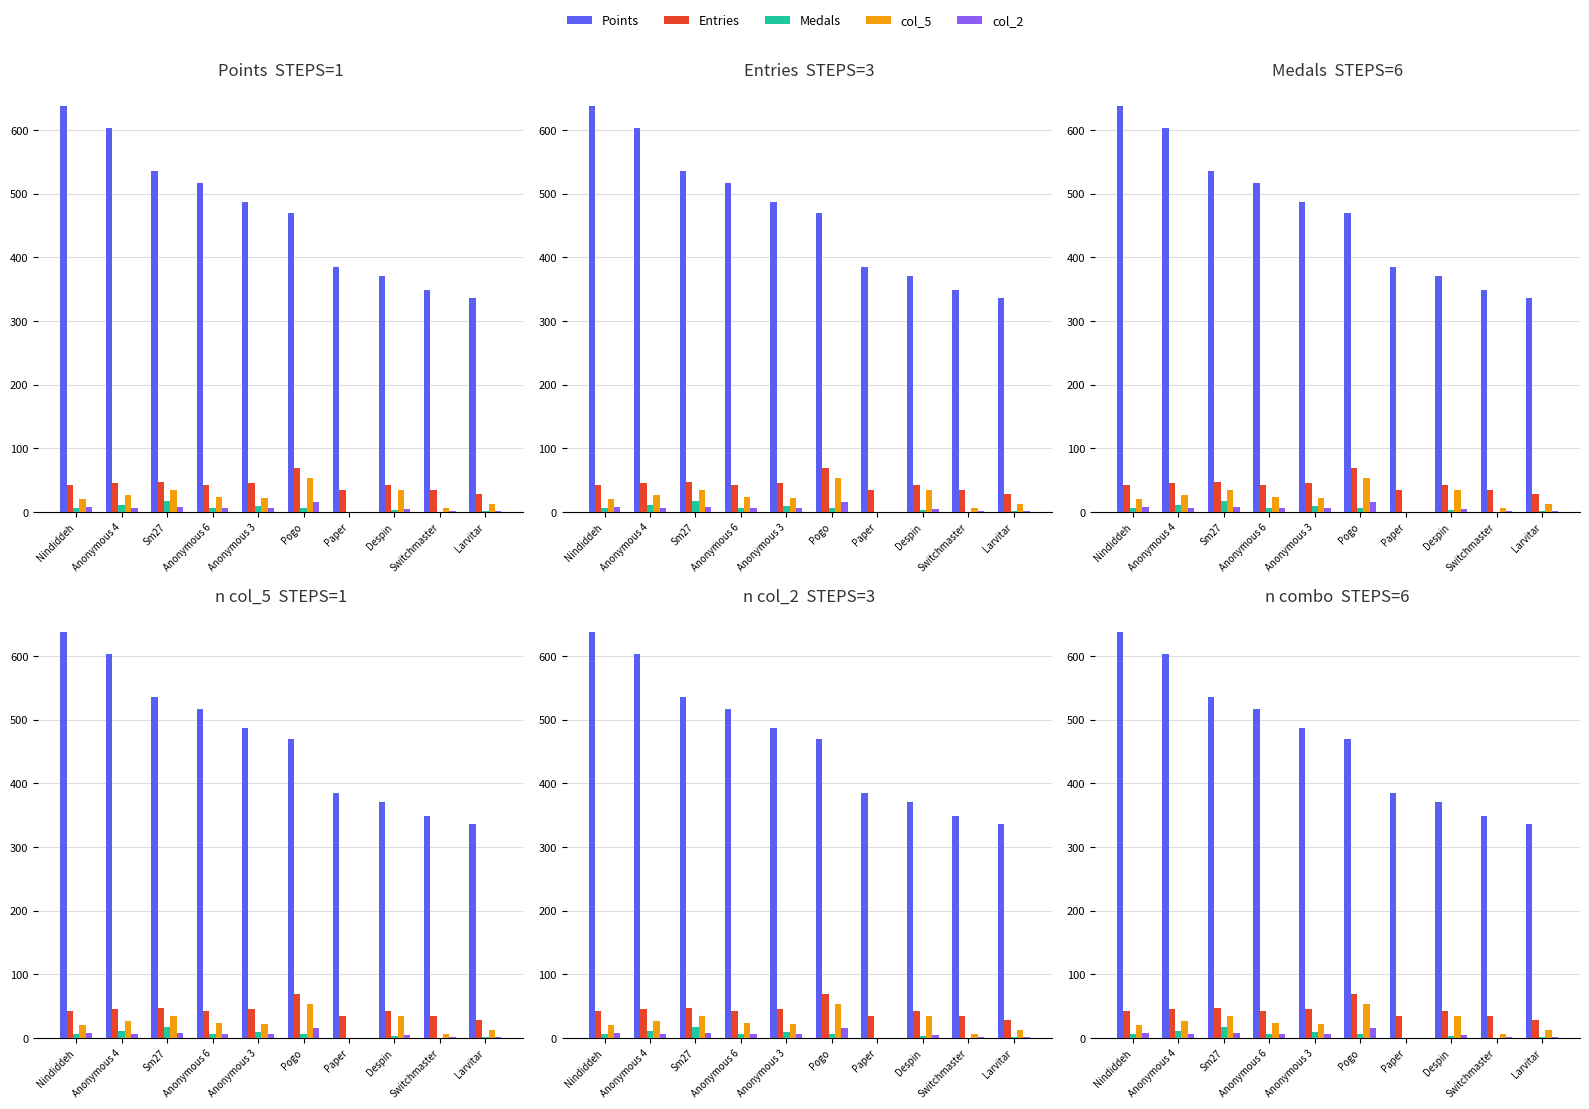

At which category is the sum across all series the highest?

Nindiddeh